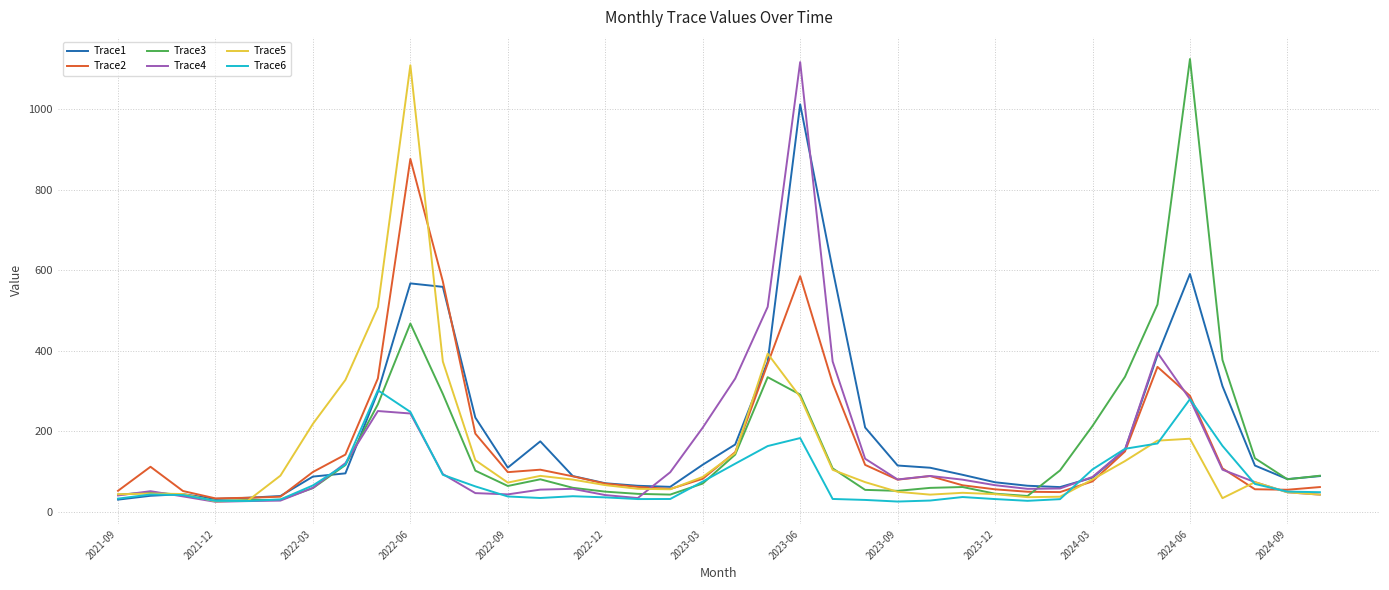

What is the minimum value shown in the chart?

24.4